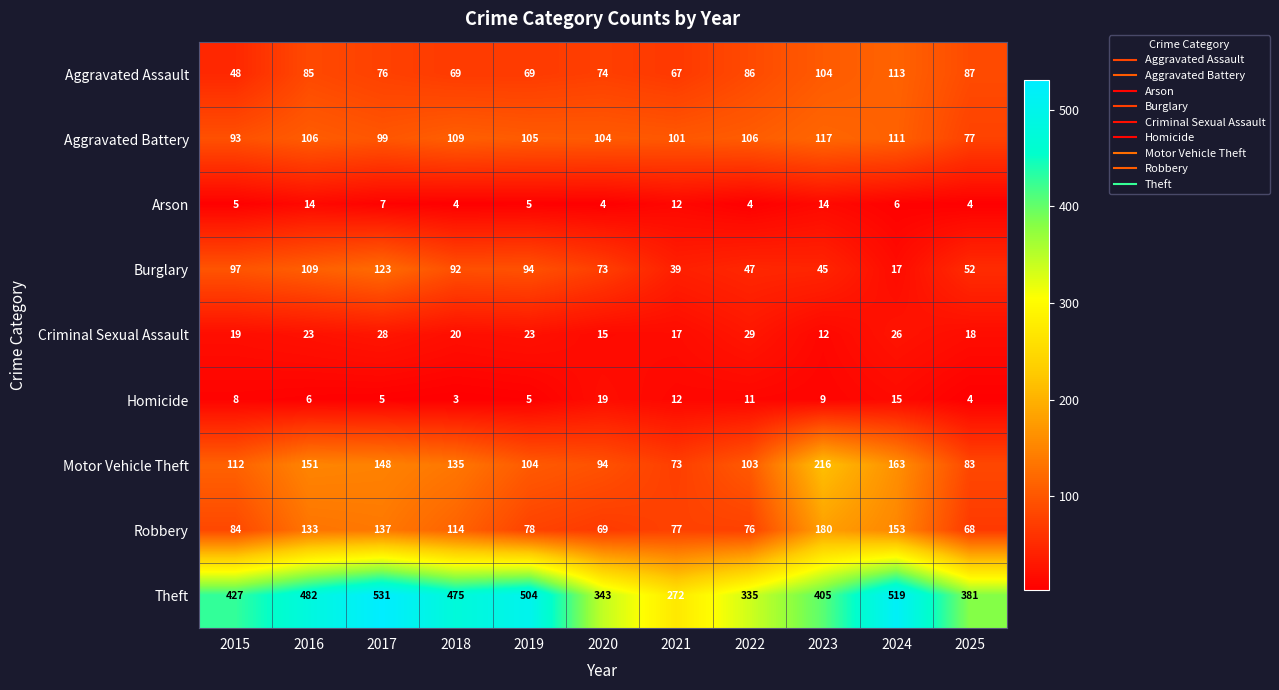

What is the difference between the maximum and second lowest values in the Burglary series?

84